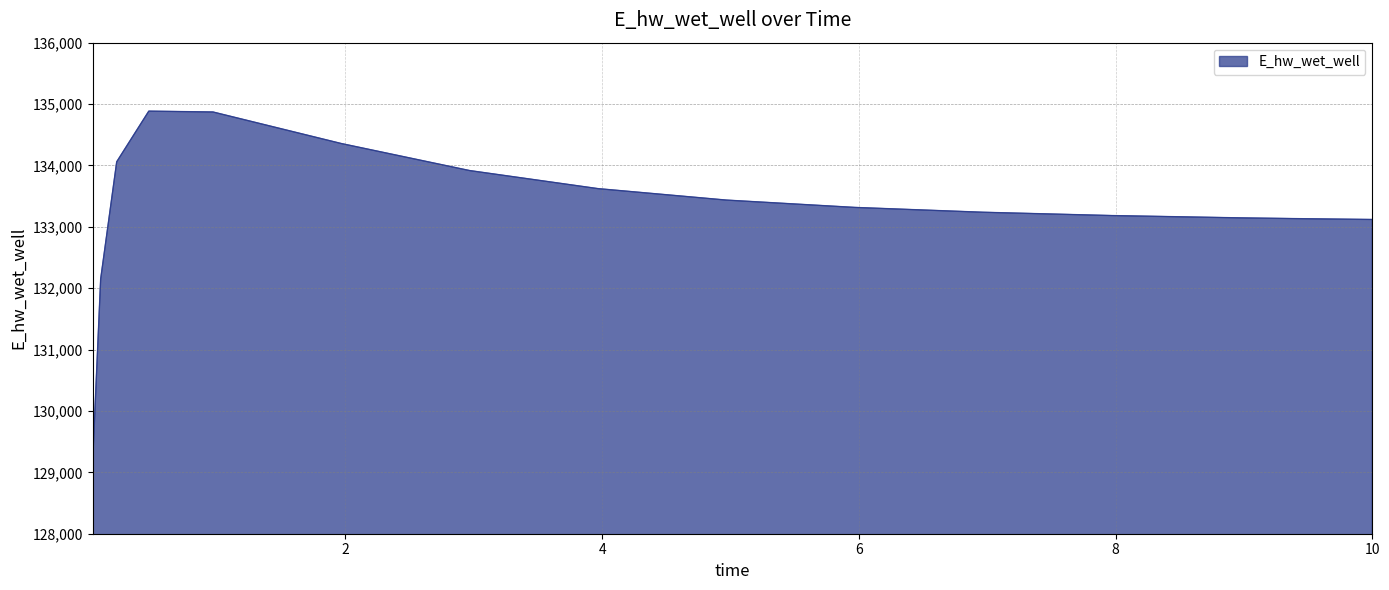

What is the maximum value shown in the chart?

134884.5